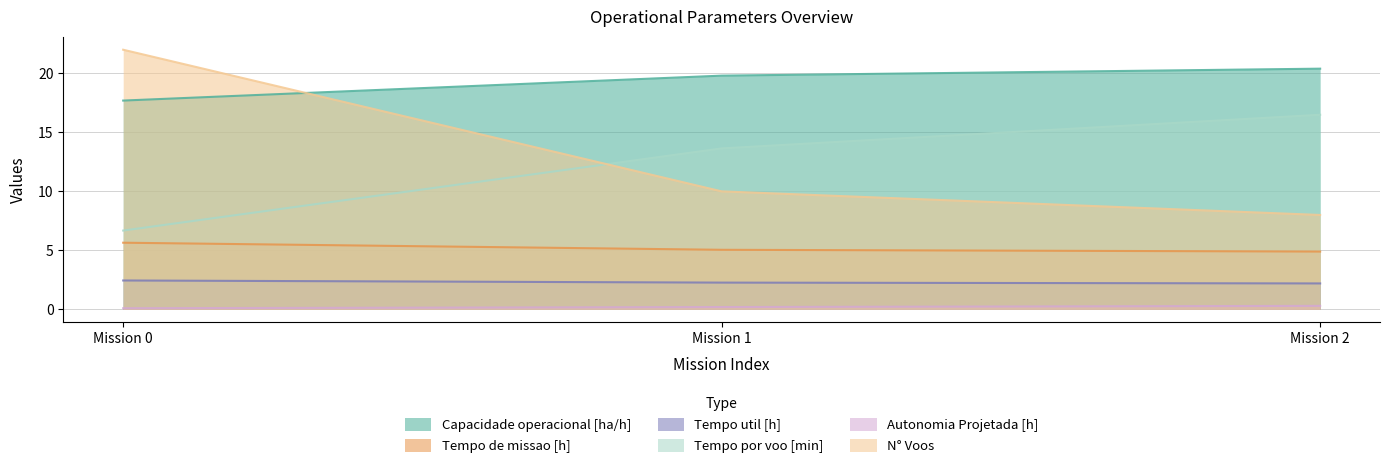

Is the value of Tempo por voo [min] at Mission 2 greater than the value of Tempo de missao [h] at Mission 2?

Yes